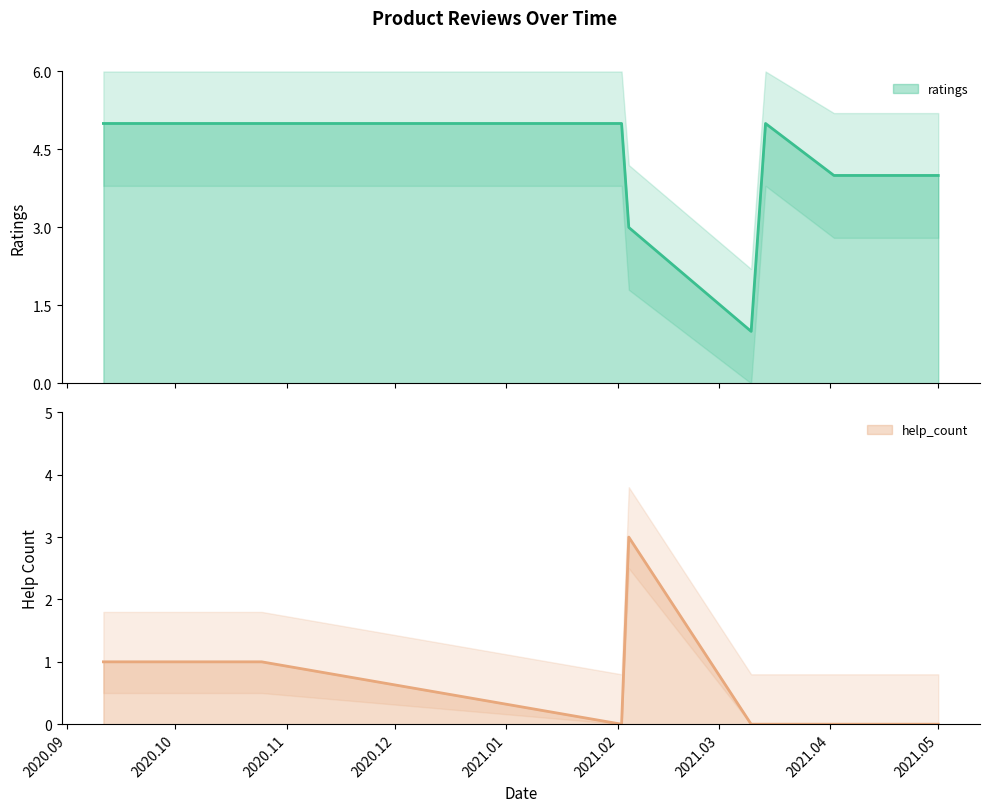

True or false: help_count and ratings intersect in this chart.

False